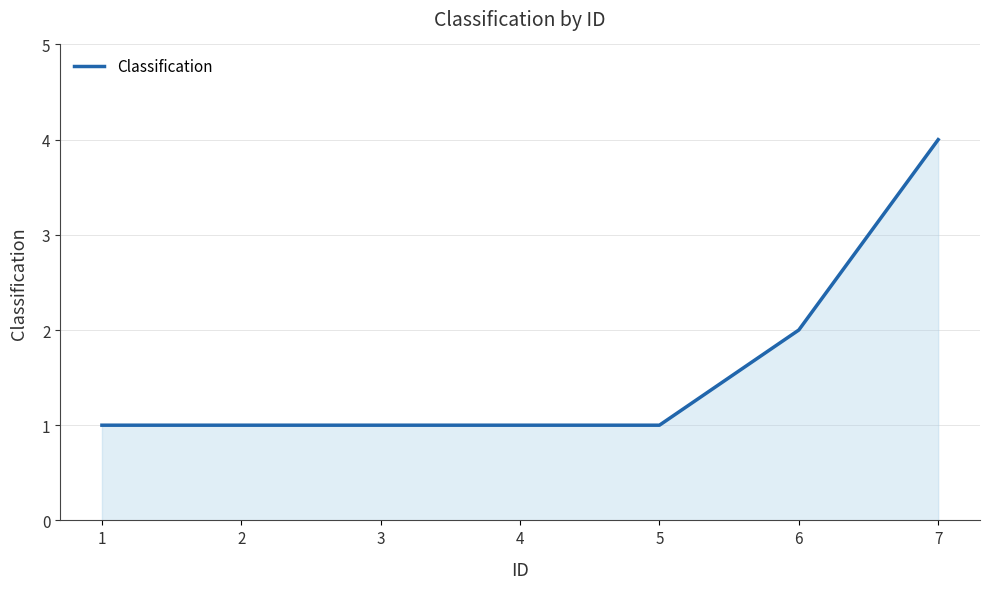

Is it true that the value at 5 is 0?

False